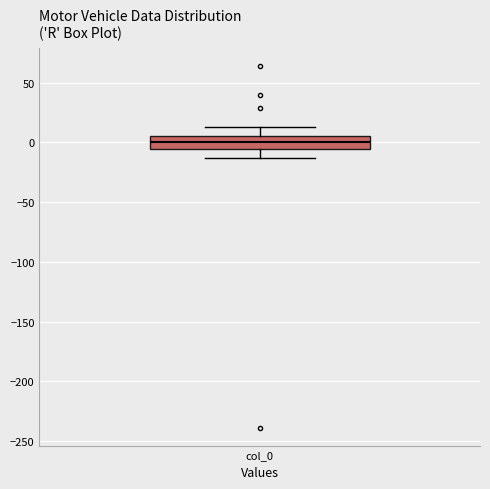

Transcribe this box plot: give where the median line is, the range the box spans, and where the two whiskers end, as read against the y-axis. The values are not printed on the chart, so give them approximately, as read against the axis.

median 0, box -5 to 5, whiskers -15 to 15